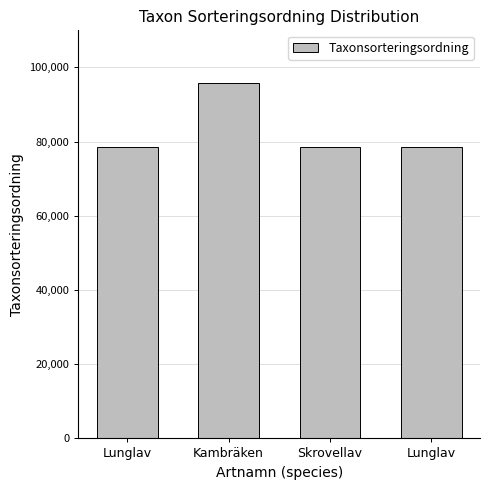

Does the chart contain any negative values?

No